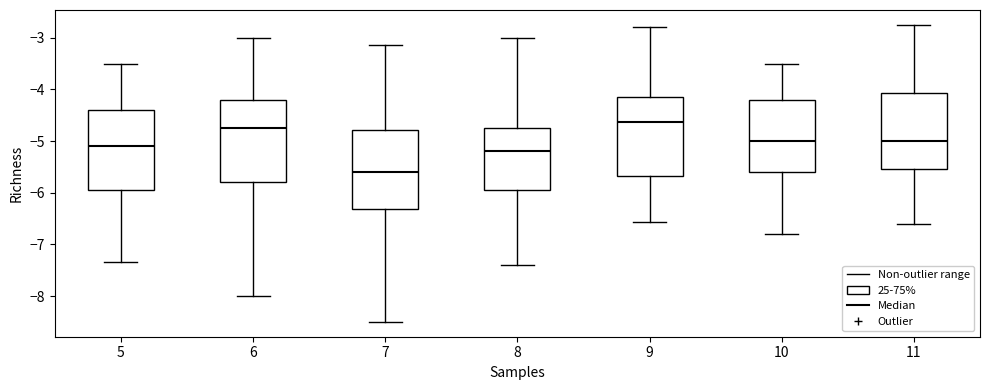

Reading left to right, transcribe this box plot: for each box, give where its median line is, the range the box spans, and where its two whiskers end, as read against the y-axis. The values are not printed on the chart, so give them approximately, as read against the axis.

5: median -5.1, box -5.9 to -4.4, whiskers -7.3 to -3.5
6: median -4.7, box -5.8 to -4.2, whiskers -8.0 to -3.0
7: median -5.6, box -6.3 to -4.8, whiskers -8.5 to -3.1
8: median -5.2, box -5.9 to -4.7, whiskers -7.4 to -3.0
9: median -4.6, box -5.7 to -4.1, whiskers -6.6 to -2.8
10: median -5.0, box -5.6 to -4.2, whiskers -6.8 to -3.5
11: median -5.0, box -5.5 to -4.1, whiskers -6.6 to -2.7